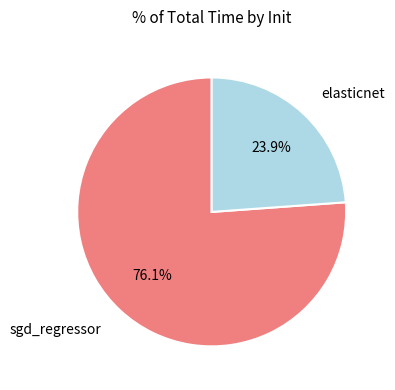

Rank the categories by value from lowest to highest.

elasticnet, sgd_regressor